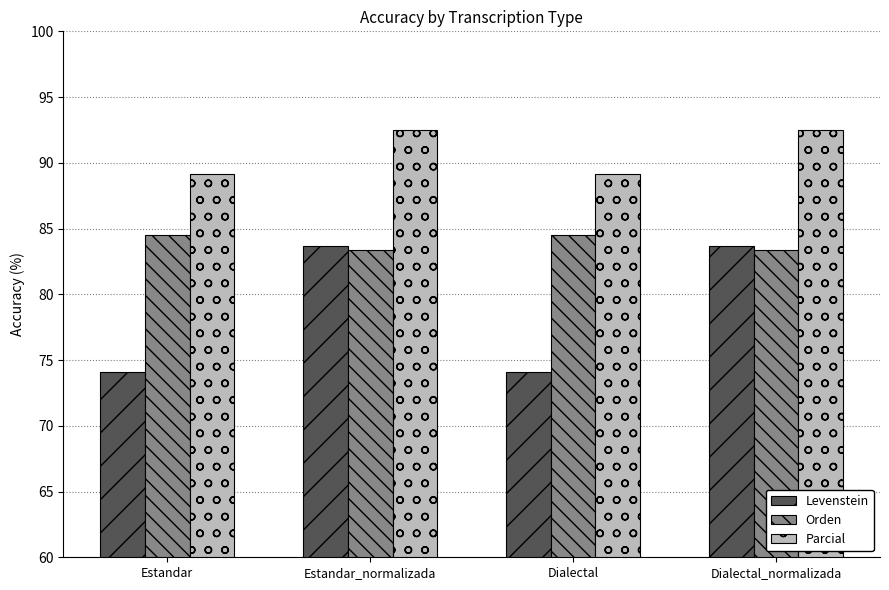

At how many categories does at least one series exceed 82?

4